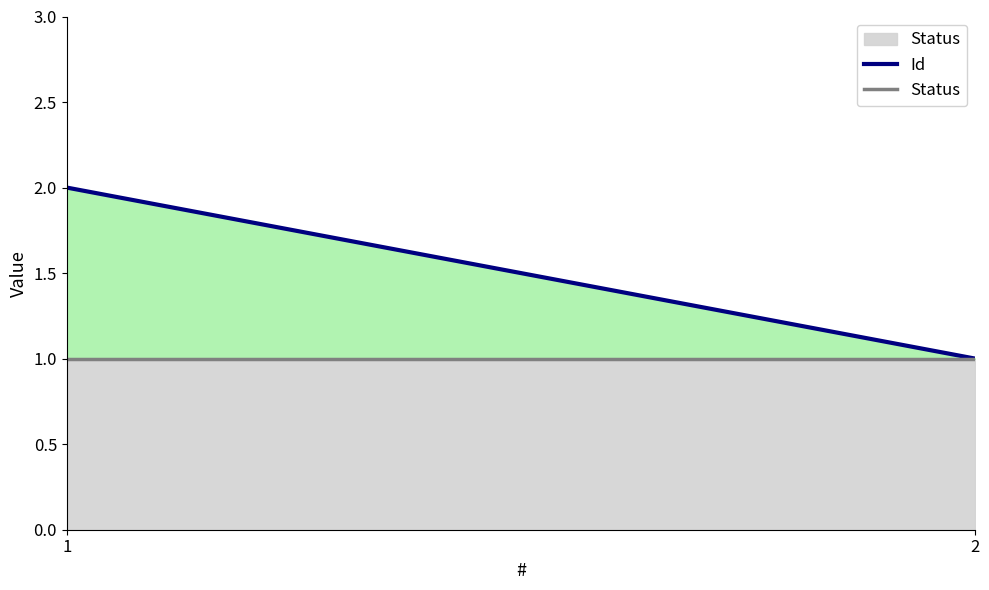

How many Id values are between 1 and 2?

2